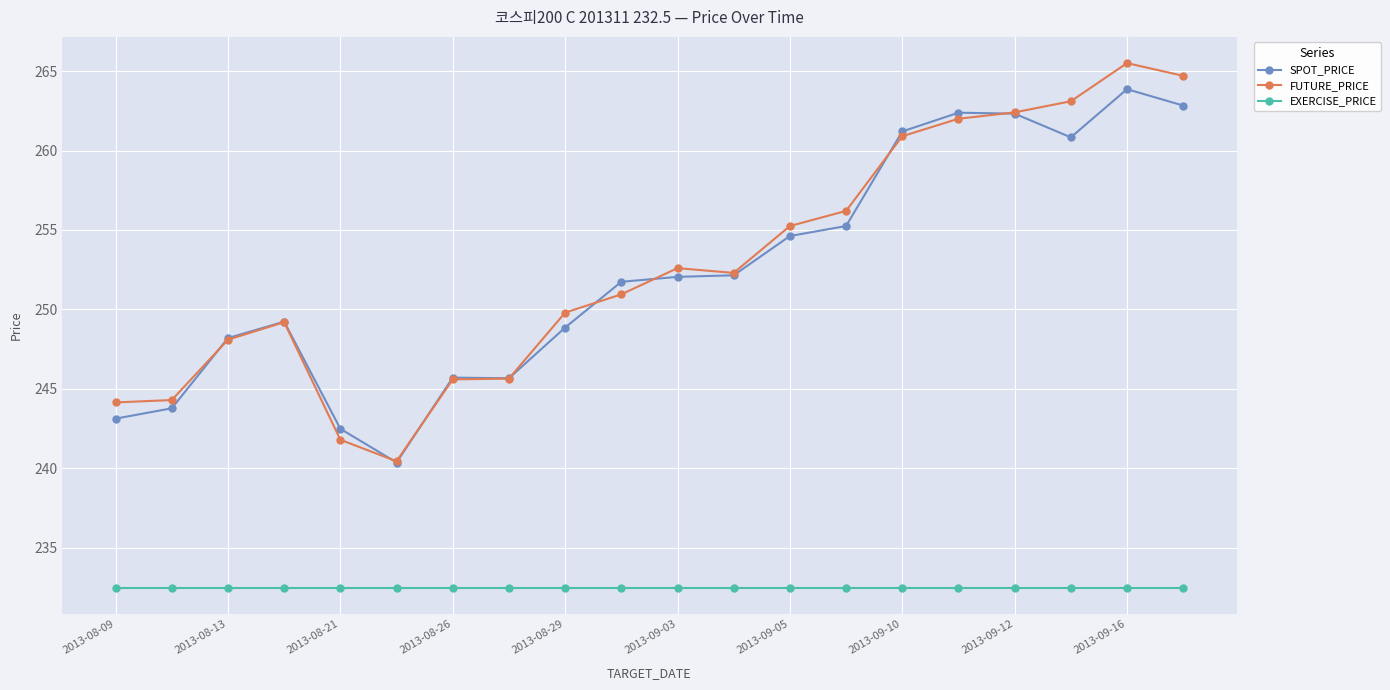

Which series has the widest spread of values?

FUTURE_PRICE